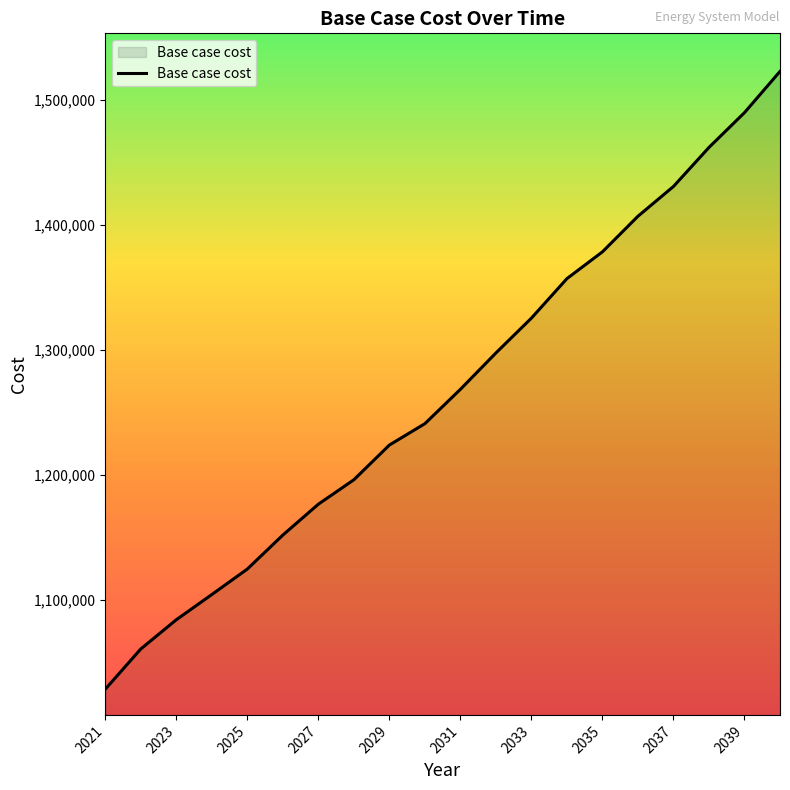

Reading left to right, what are all the values shown in this chart?

1028461.5	1060646.3	1083989.8	1104150.0	1124541.4	1151709.4	1176418.1	1195932.5	1223706.6	1240816.7	1268266.3	1297356.6	1325222.5	1356805.8	1378239.3	1406705.2	1430515.5	1461729.9	1489563.7	1522524.4